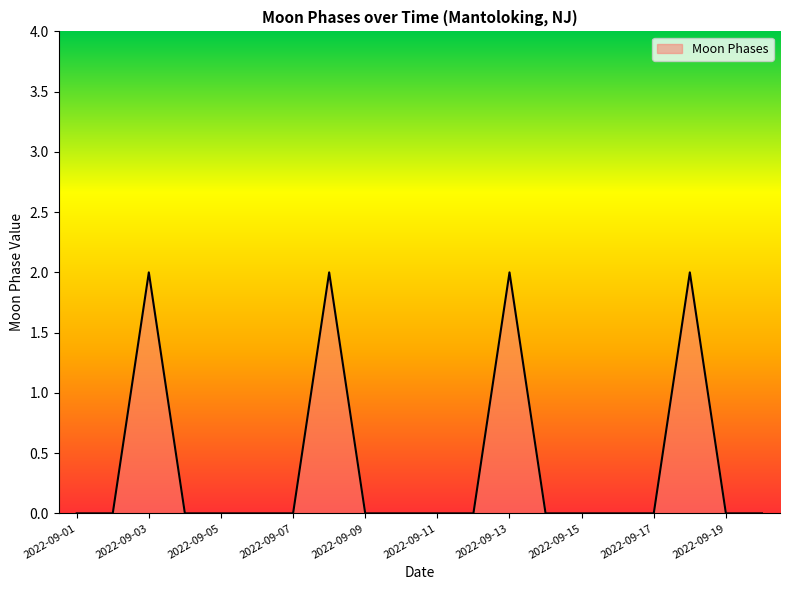

Reading left to right, list all the values displayed in this chart.

0	0	2	0	0	0	0	2	0	0	0	0	2	0	0	0	0	2	0	0